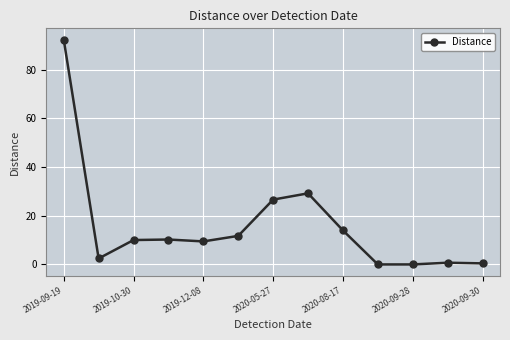

Count the number of data series in this chart.

1